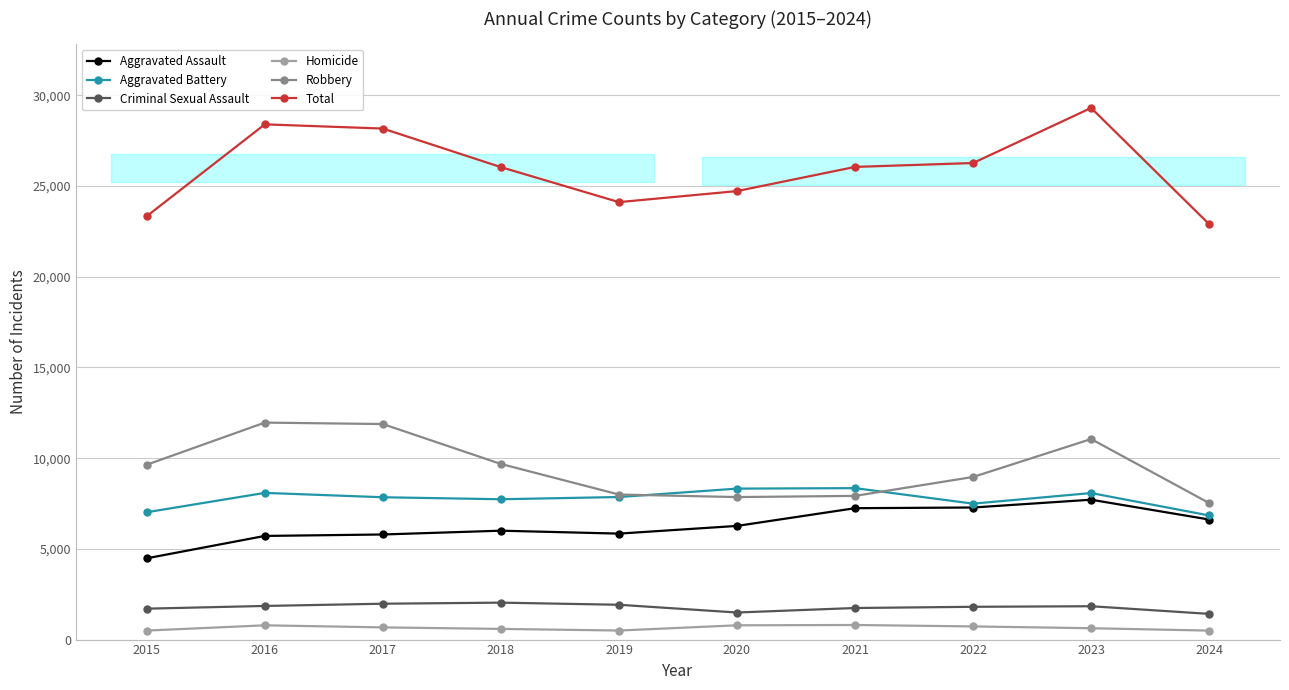

How many interior local peaks does the Criminal Sexual Assault series have?

2